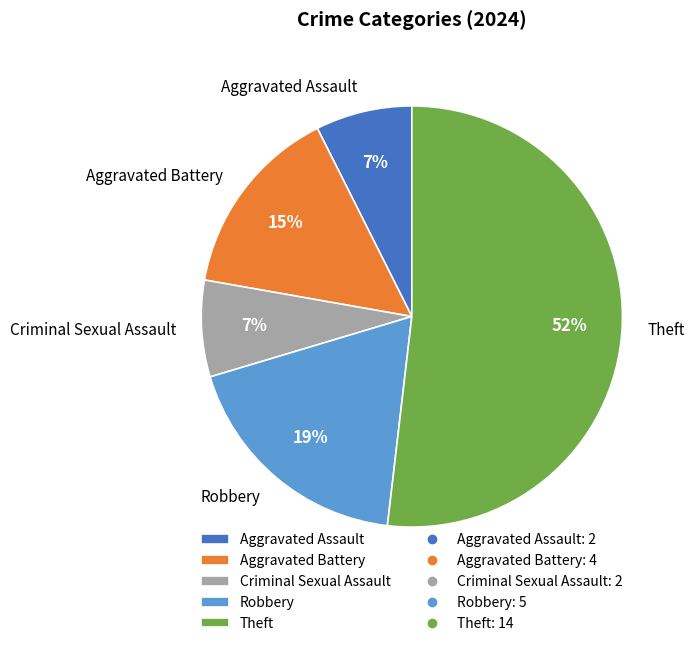

Which slice is the largest?

Theft